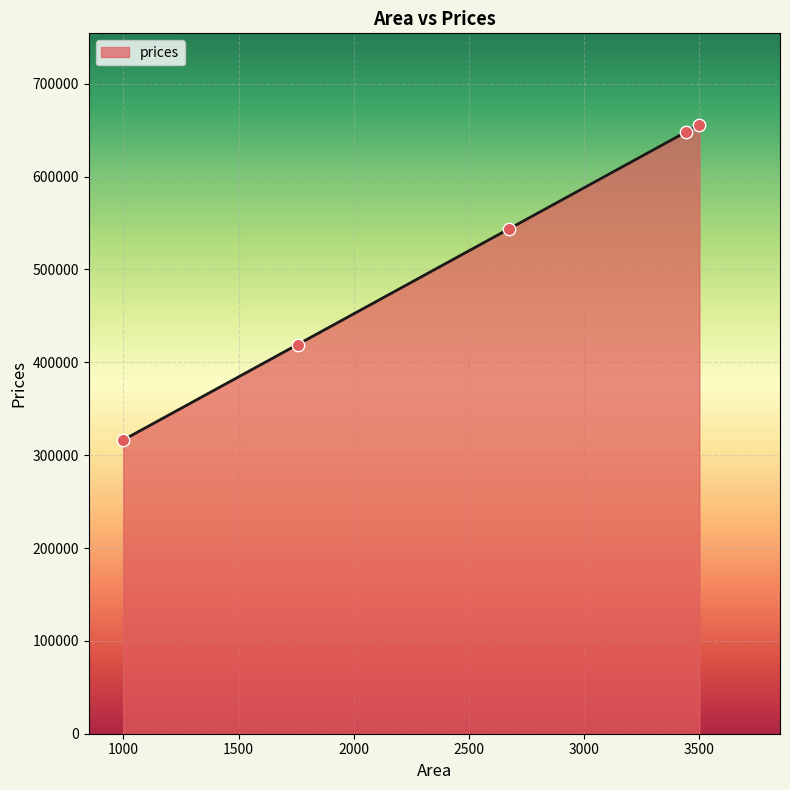

What is the greatest value displayed?

655873.3